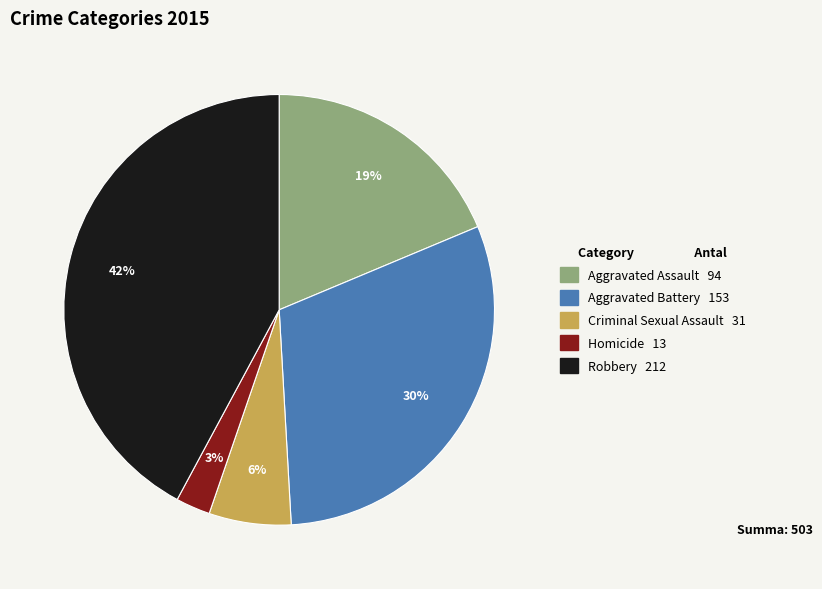

Is it true that Homicide is 12% of the pie?

False